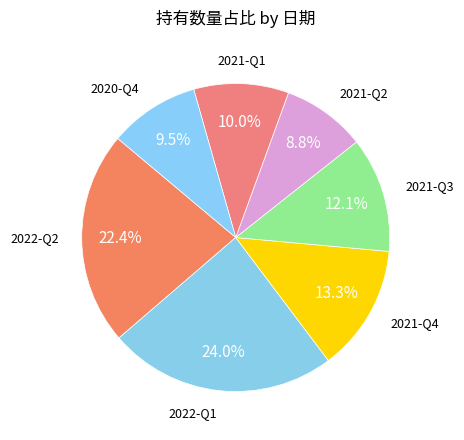

Count the number of slices in the pie.

7